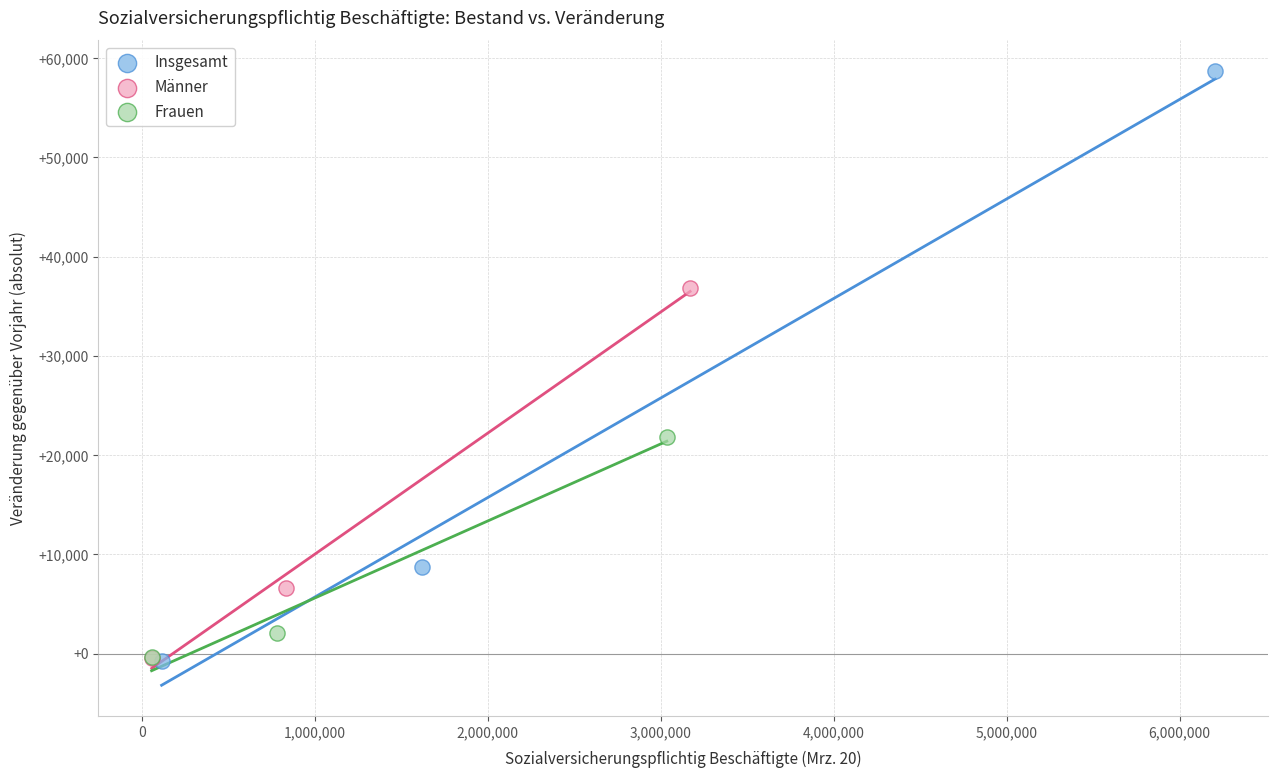

Which series has the largest Y range (max minus min)?

Insgesamt